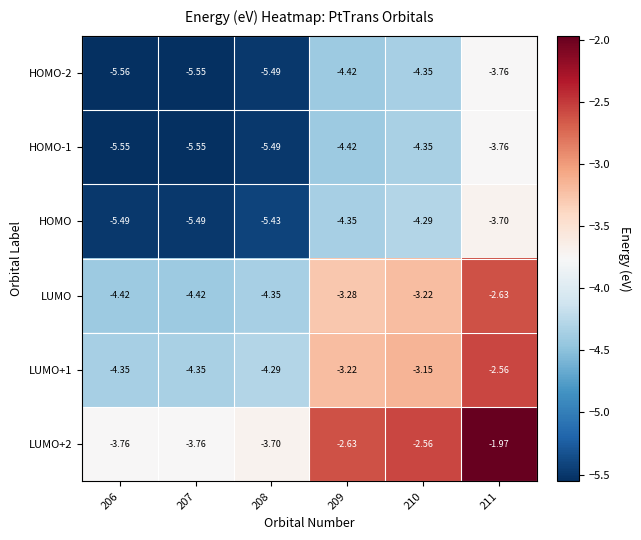

Is the value of HOMO at 206 greater than the value of HOMO-1 at 211?

No